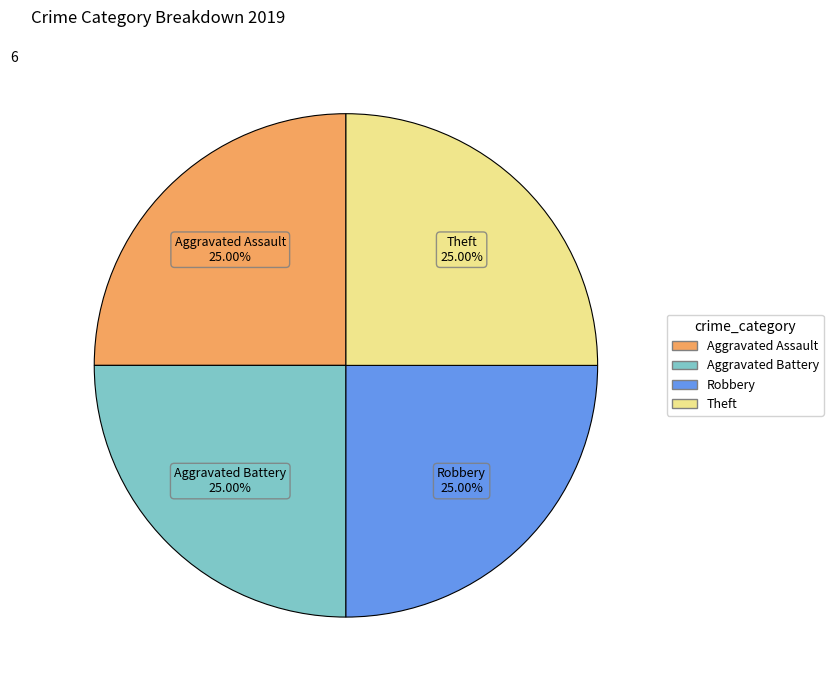

Is there a majority slice in this chart?

No